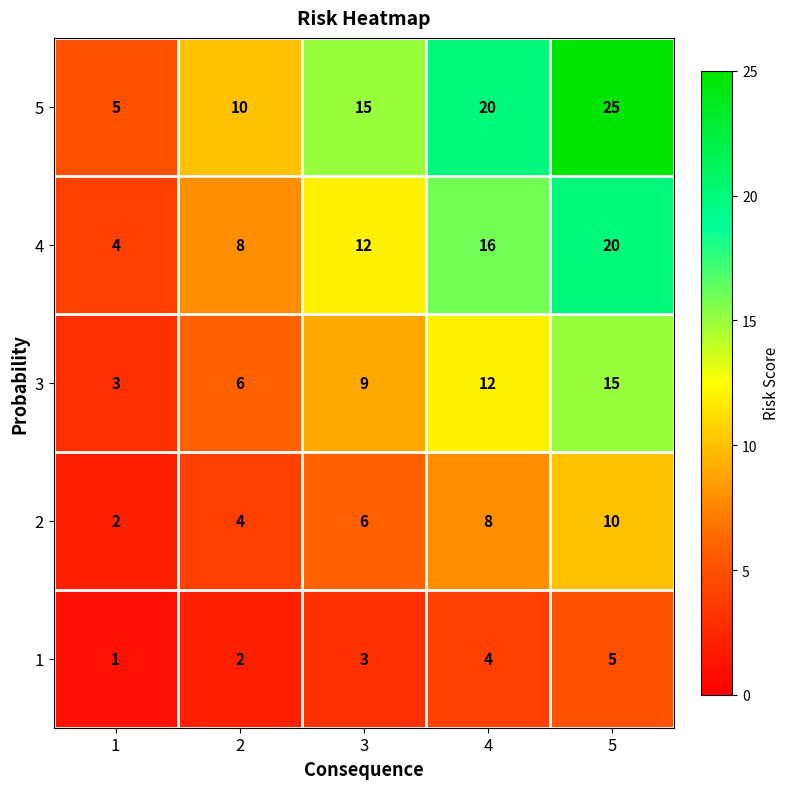

Reading left to right, transcribe all the data shown in this chart.

5: 1=5	2=10	3=15	4=20	5=25
4: 1=4	2=8	3=12	4=16	5=20
3: 1=3	2=6	3=9	4=12	5=15
2: 1=2	2=4	3=6	4=8	5=10
1: 1=1	2=2	3=3	4=4	5=5